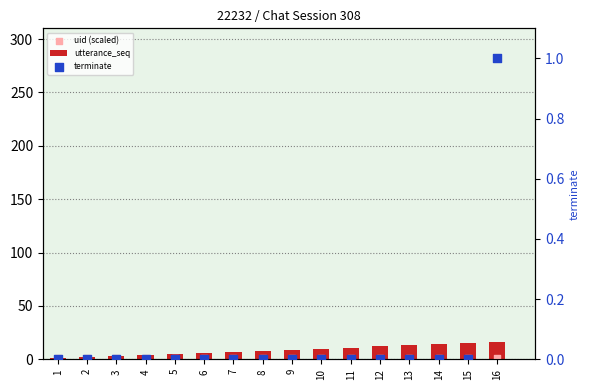

Which series has the largest Y range (max minus min)?

utterance_seq